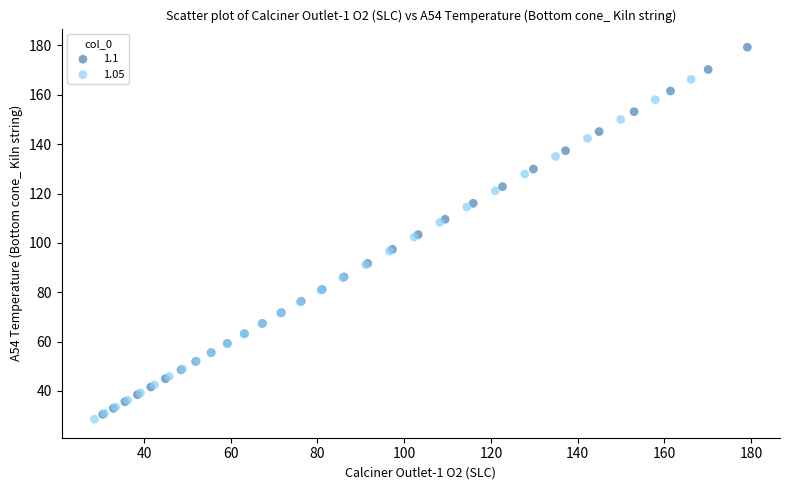

What are all the series names shown in the legend?

1.1, 1.05